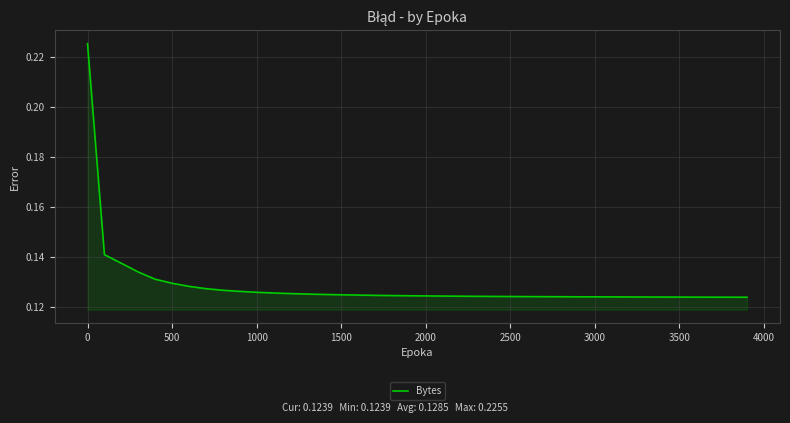

What is the value of the 29th point from the left?

0.1